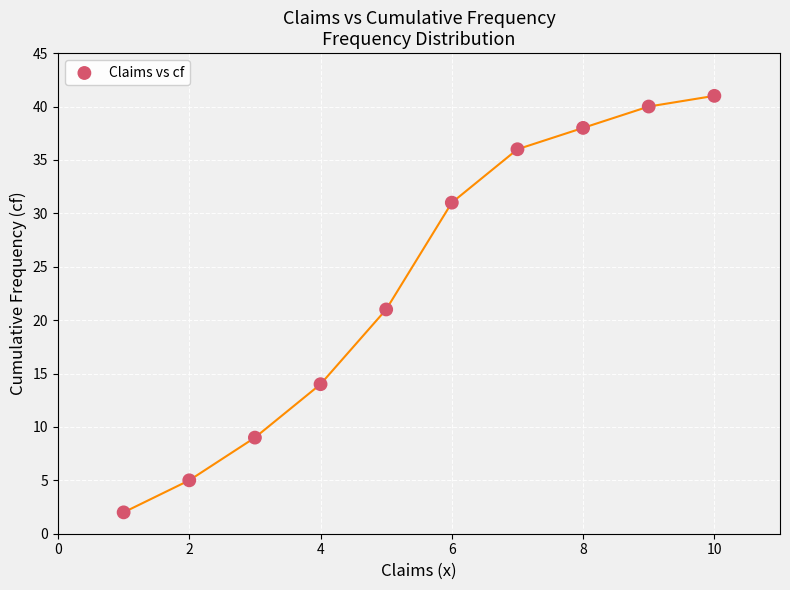

What is the average X value?

6